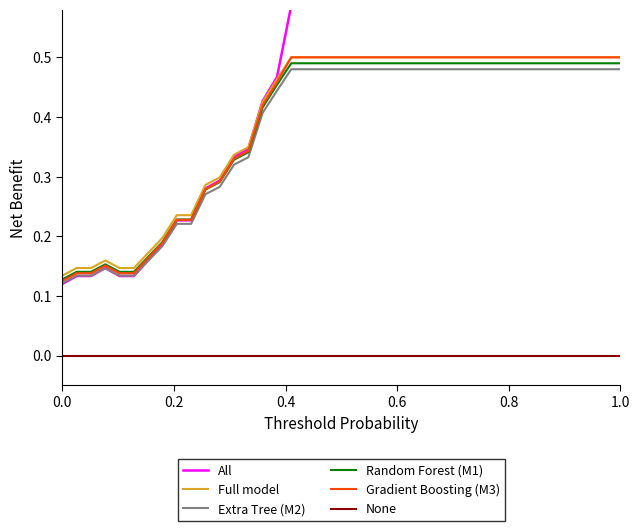

True or false: Extra Tree (M2) and None cross at least once.

False